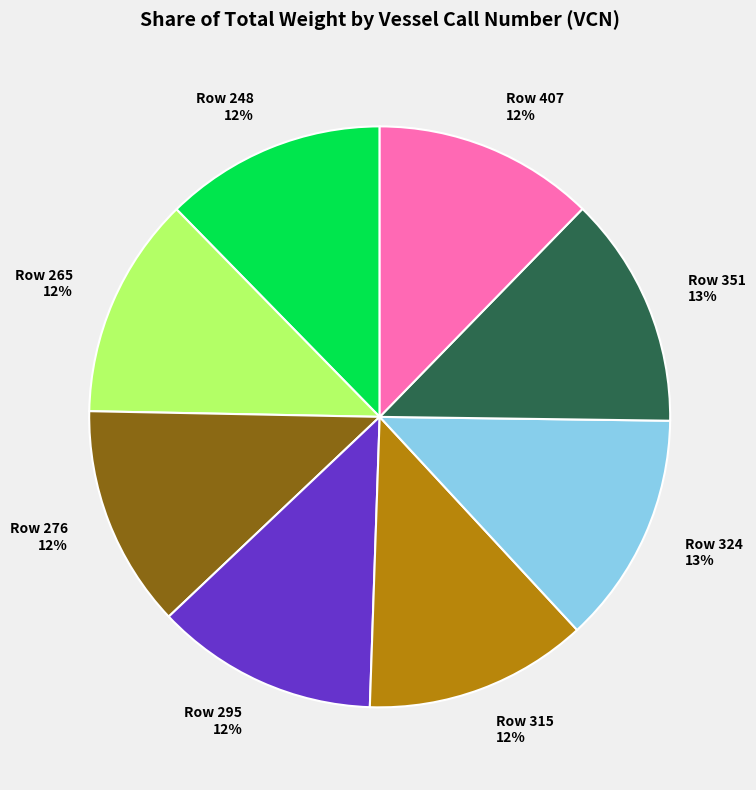

To the nearest percent, what is the difference between the largest and smallest slice percentages?

1%